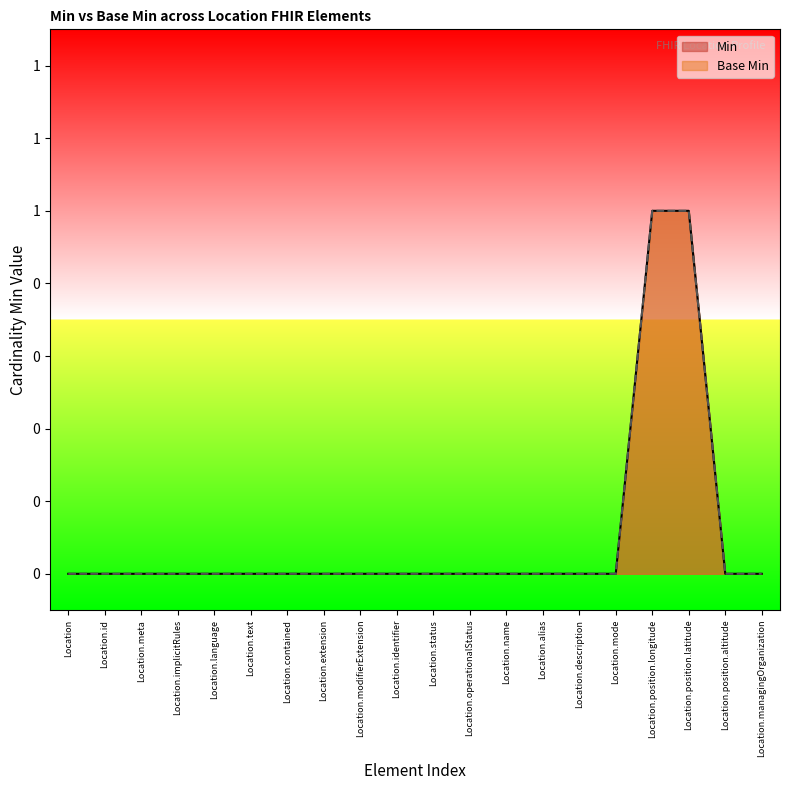

Which label corresponds to the smallest value in the chart?

Location